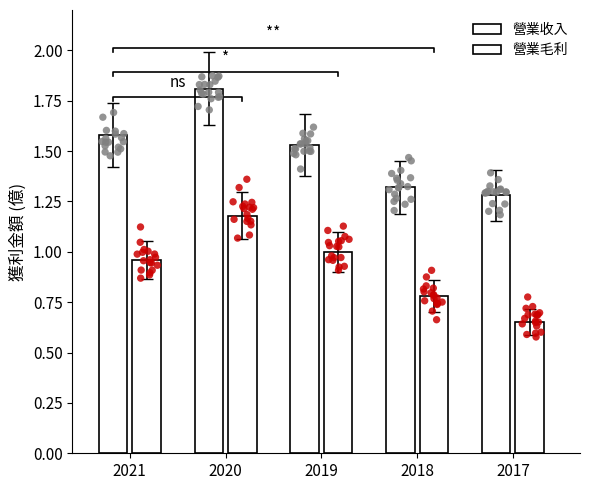

At how many categories does at least one series exceed 1?

5